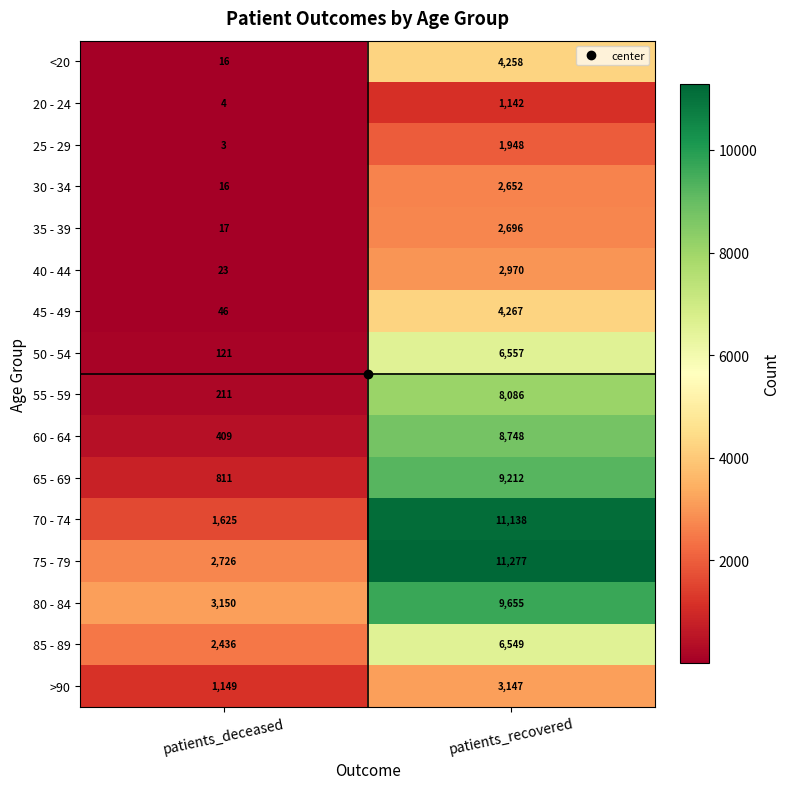

How many series are shown in this chart?

16